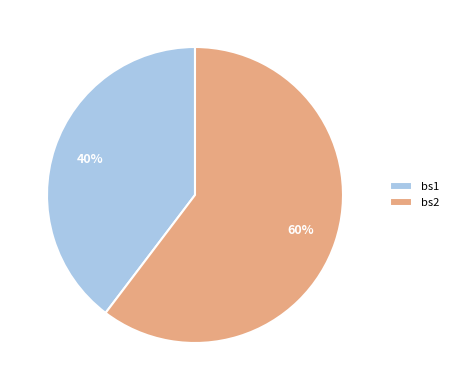

Which slice is the smallest?

bs1